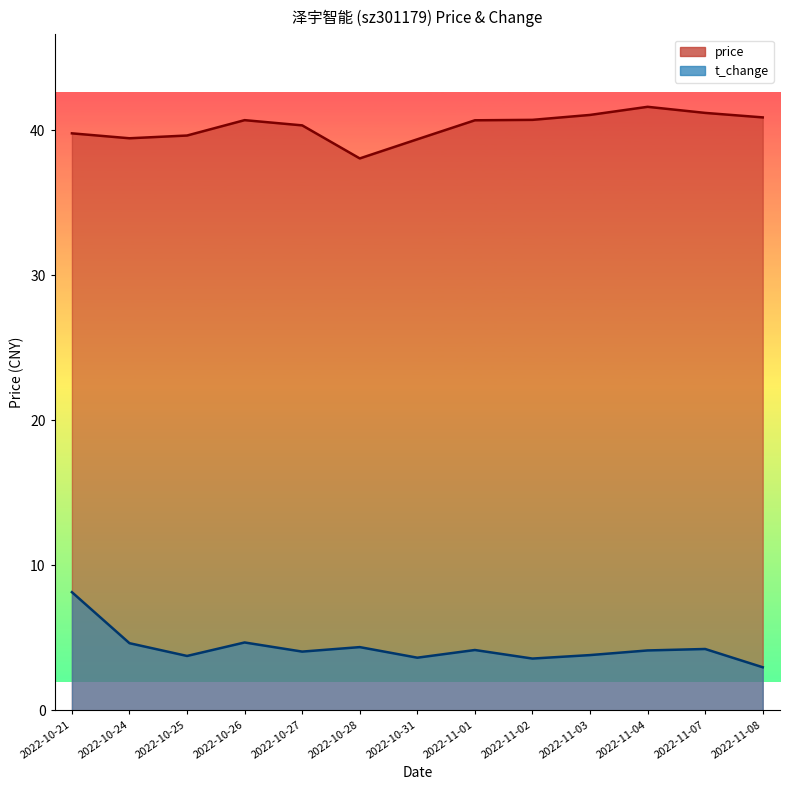

How many lines are shown in the chart?

2